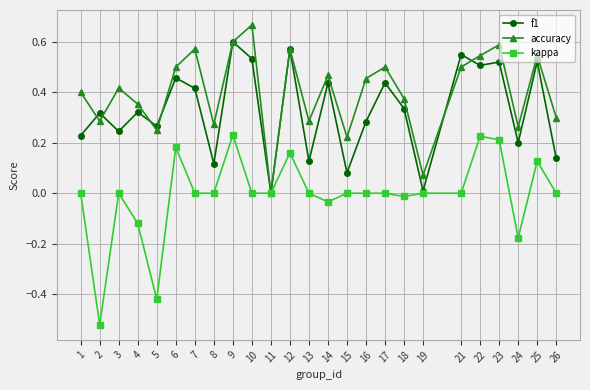

The value of accuracy at 23 is 0.6. True or false?

True